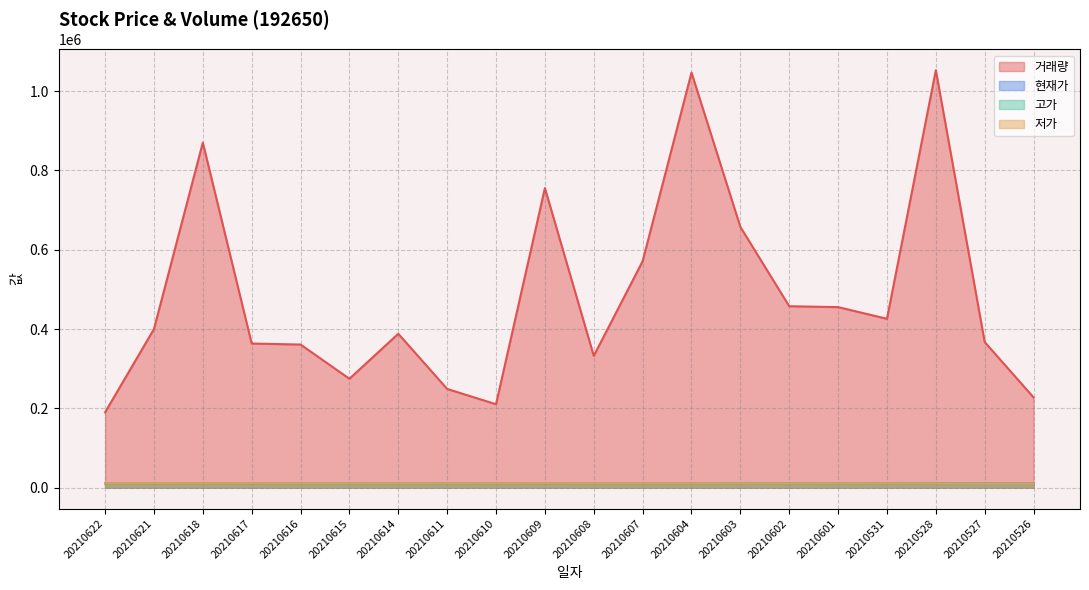

What is the difference between the maximum and minimum values in the 거래량 series?

862519